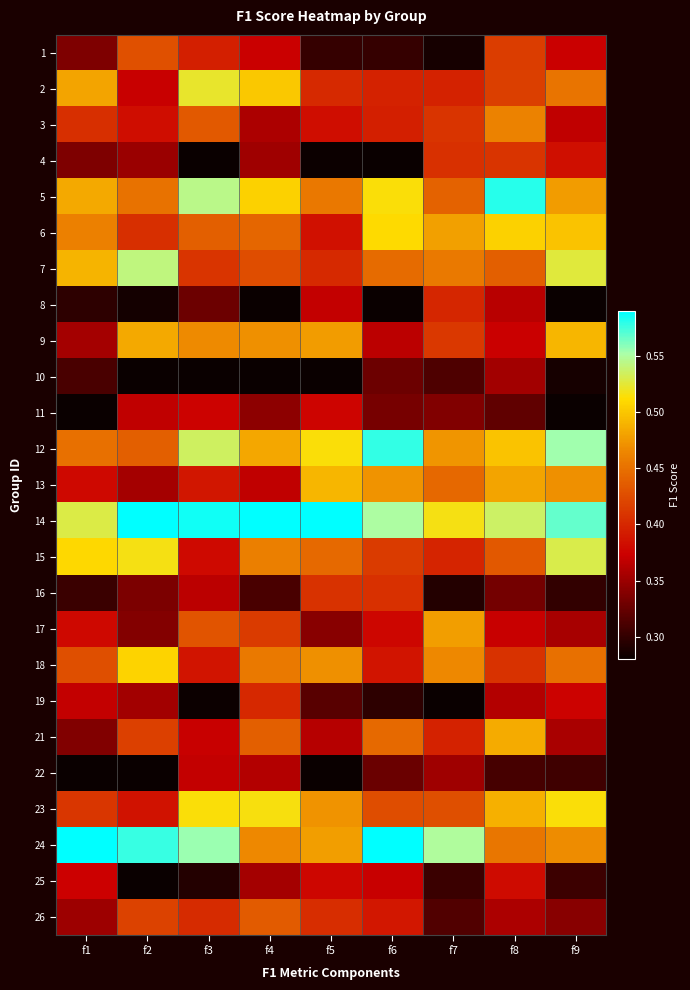

How many series are shown in this chart?

25